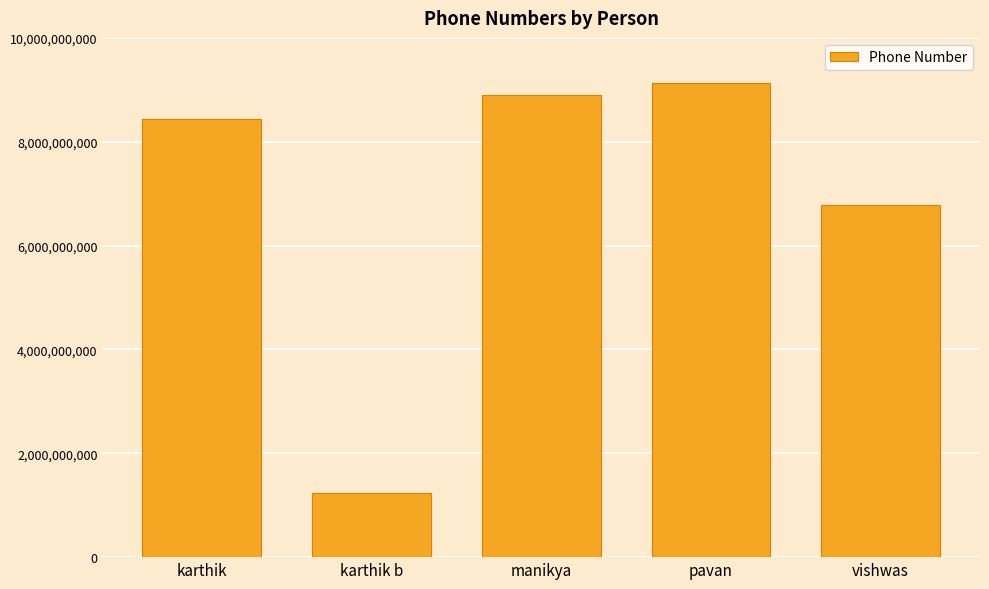

Where is the data nearest to the value 5181158834?

vishwas